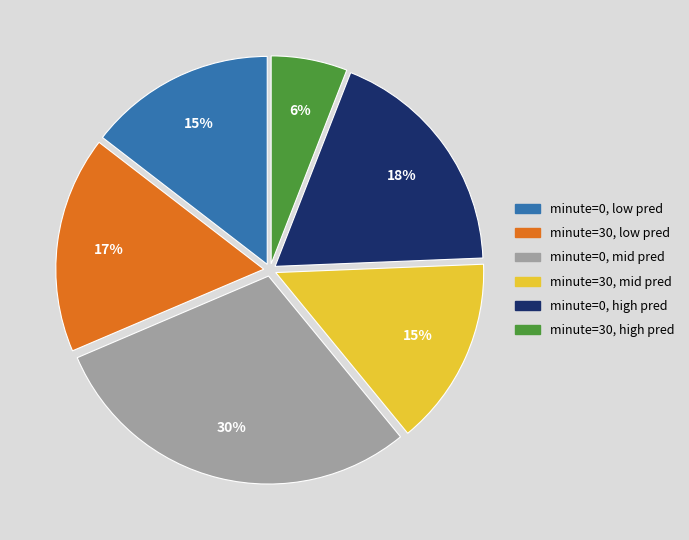

To the nearest percent, what is the difference between the largest and smallest slice percentages?

24%